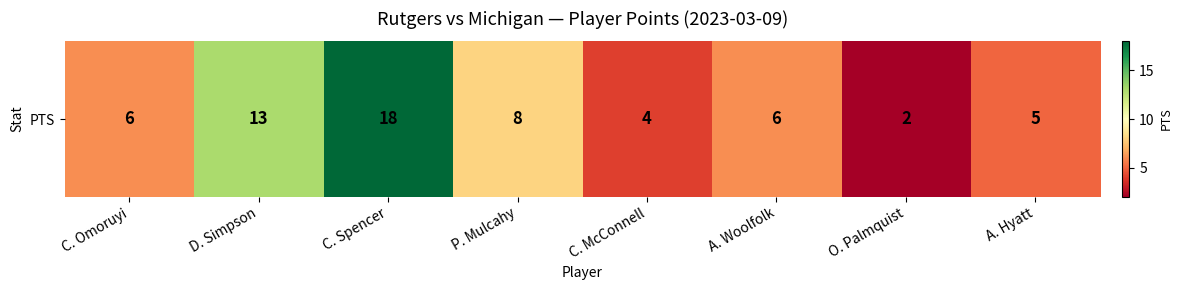

What is the greatest value displayed?

18